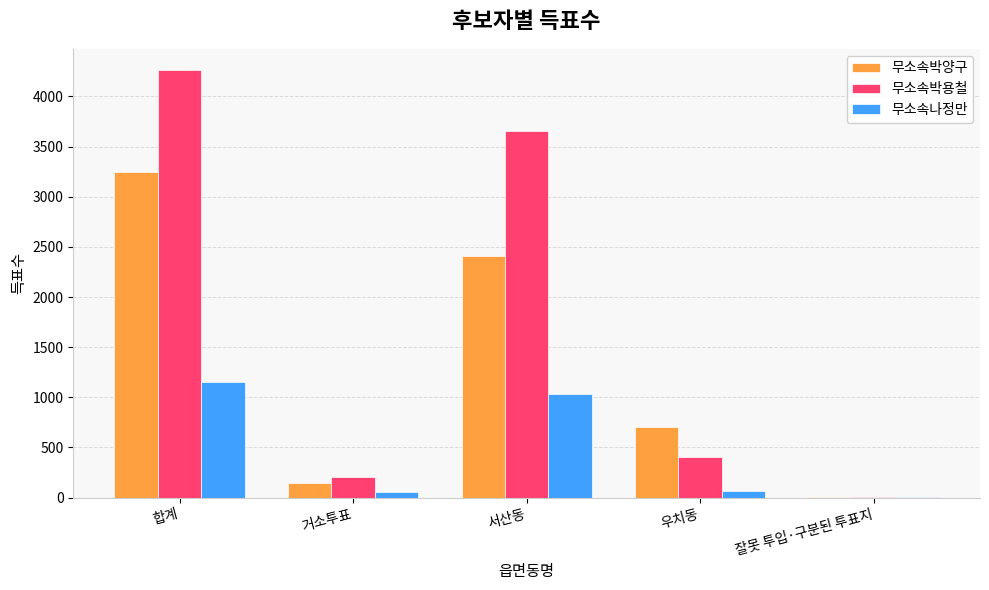

How many distinct data groups are displayed?

3